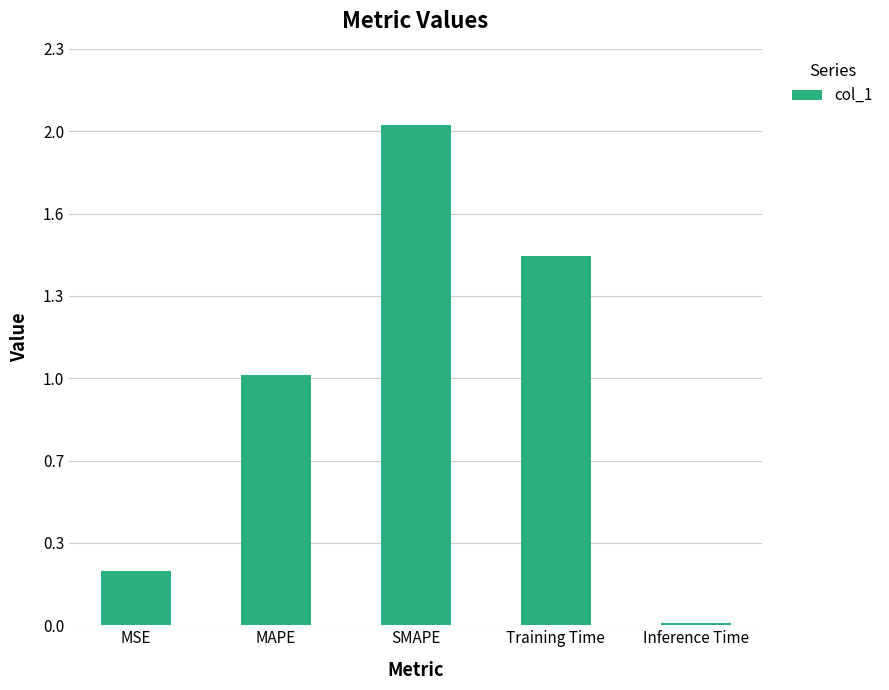

What is the change in value from MAPE to Training Time?

+0.5